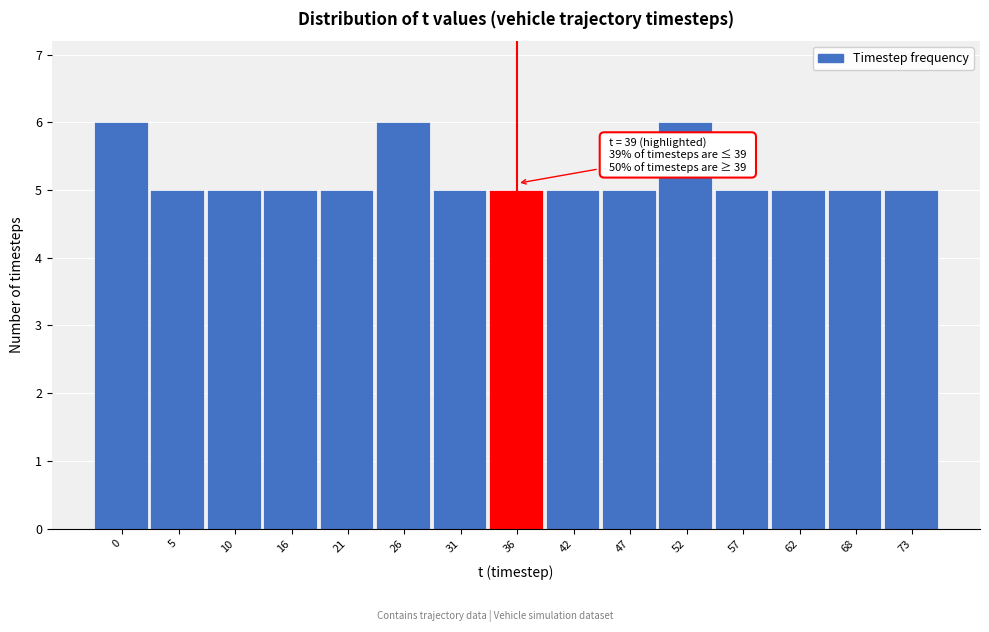

Reading left to right, what are all the values shown in this chart?

0=6	5=5	10=5	16=5	21=5	26=6	31=5	36=5	42=5	47=5	52=6	57=5	62=5	68=5	73=5